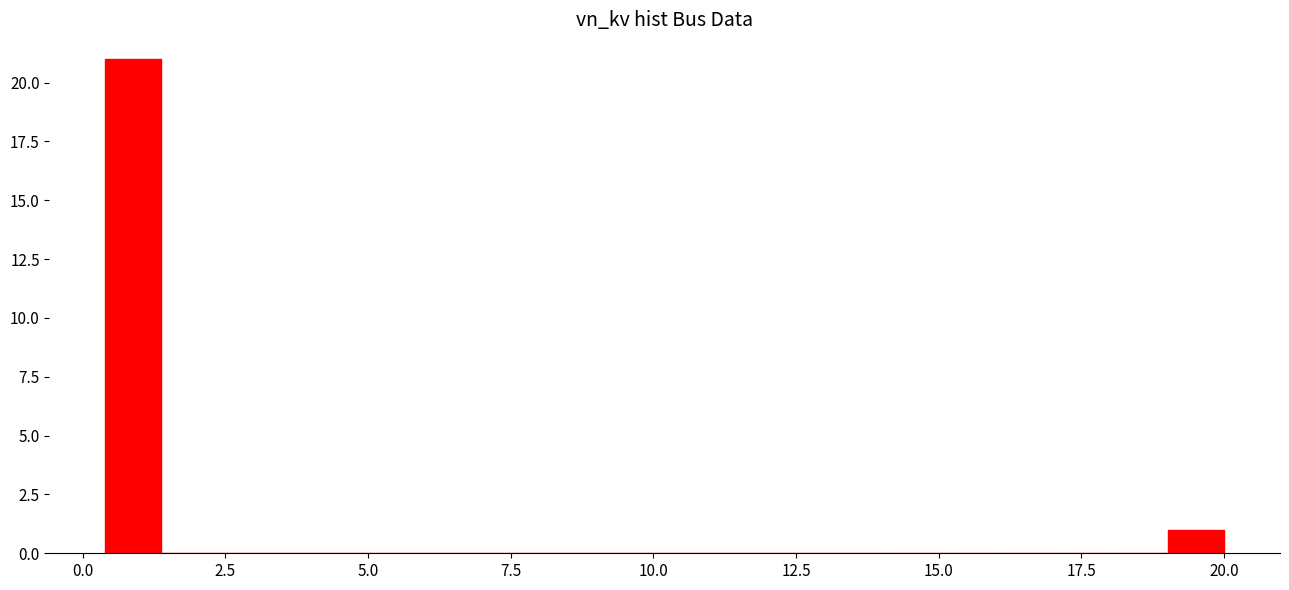

Around what value on the x-axis is the tallest bar? Give the approximate position of its centre, as read against the axis.

1.0